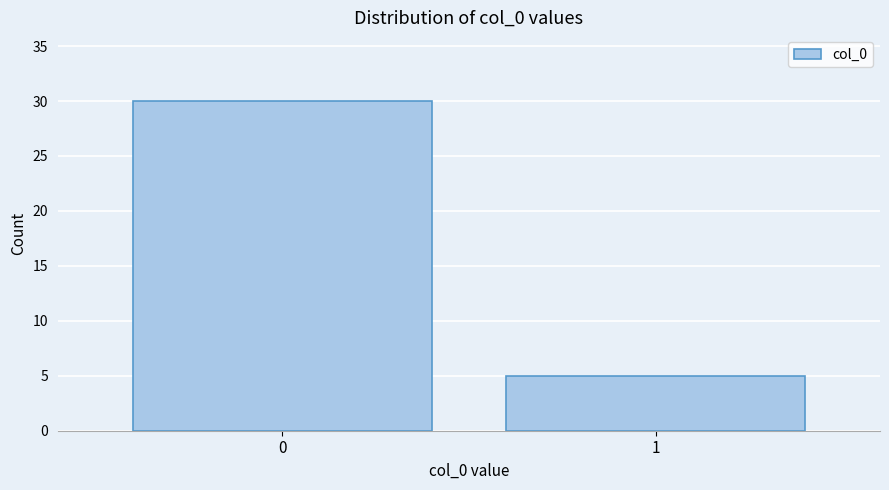

Reading right to left, what are all the values shown in this chart?

5	30